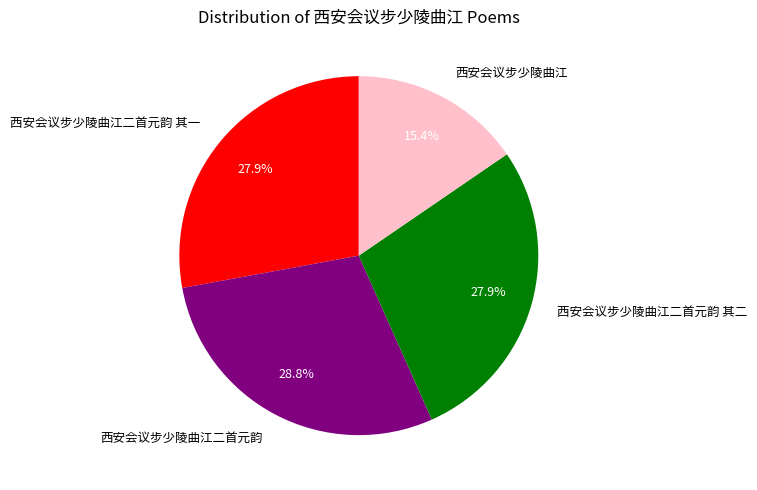

Which category has the biggest portion of the pie?

西安会议步少陵曲江二首元韵